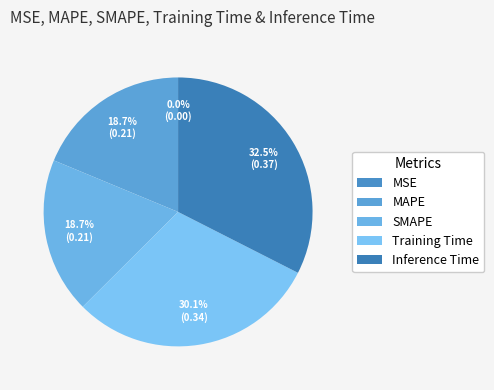

Do Training Time and MSE together represent more than half of the pie?

No